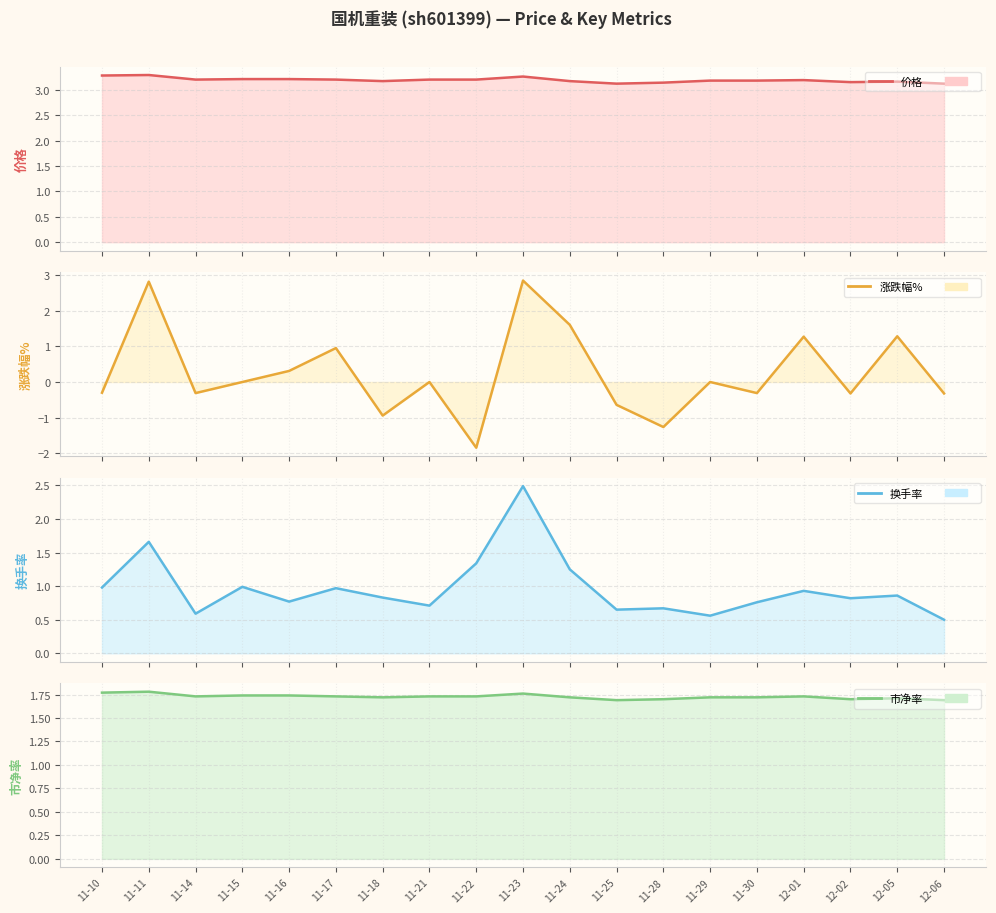

What is the minimum value for 涨跌幅%?

-1.8